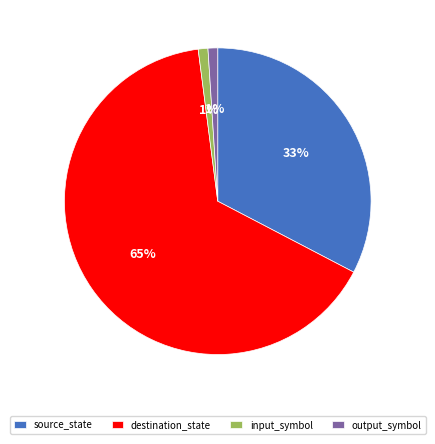

Is the sum of source_state and input_symbol greater than half?

No